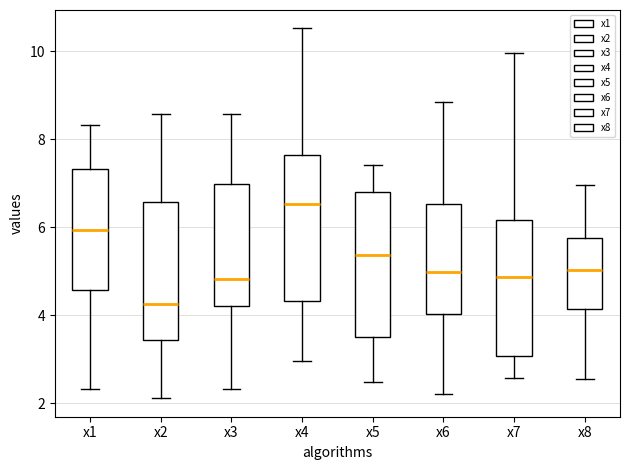

Which box has the highest median line?

x4